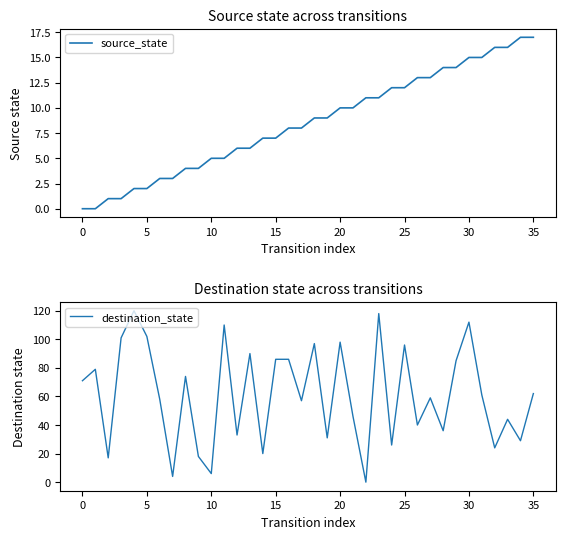

How many interior local peaks does the destination_state series have?

12